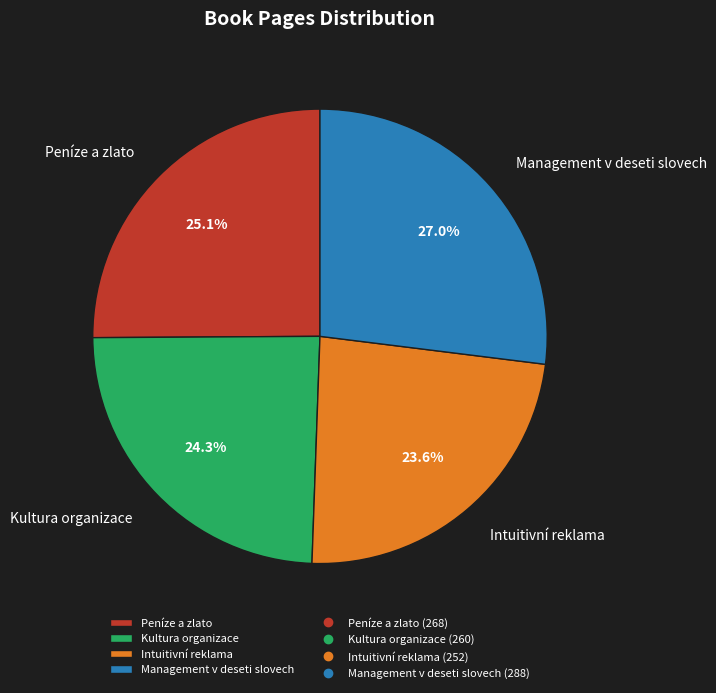

Between Management v deseti slovech and Intuitivní reklama, which is larger?

Management v deseti slovech